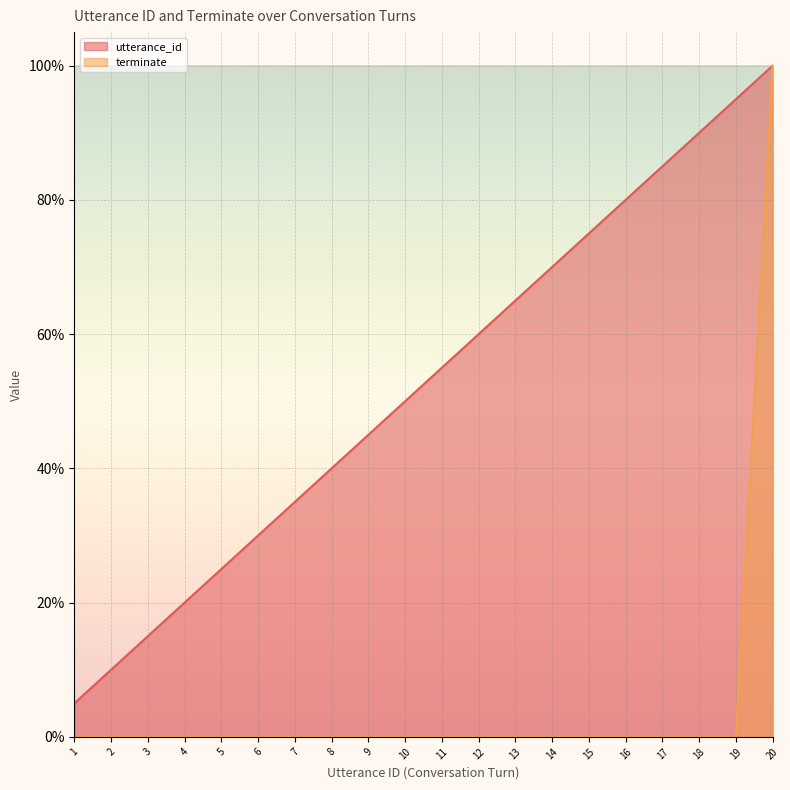

True or false: utterance_id has a value of 0.6 at 12.

True